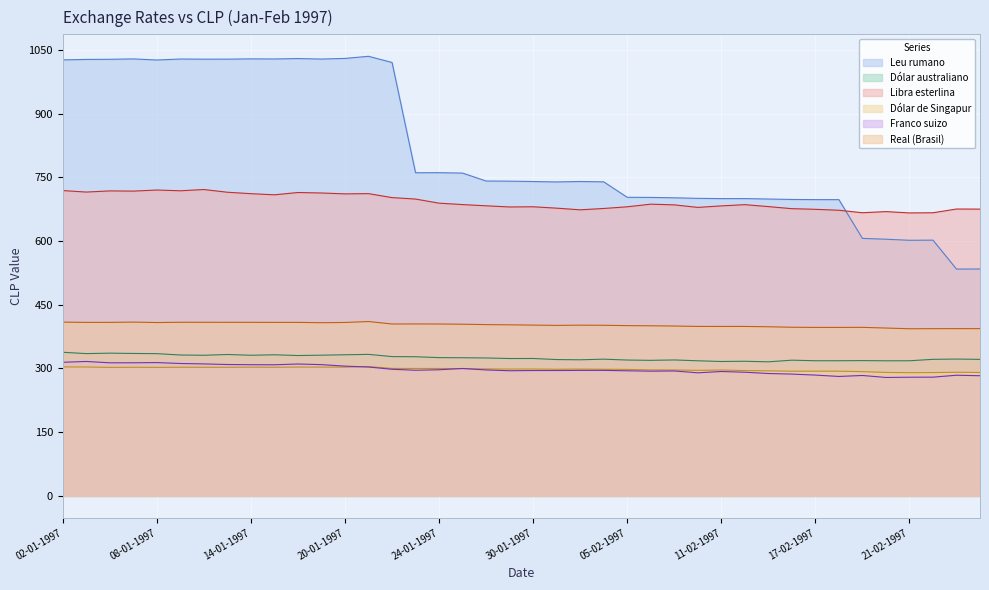

At how many categories does at least one series exceed 430?

40